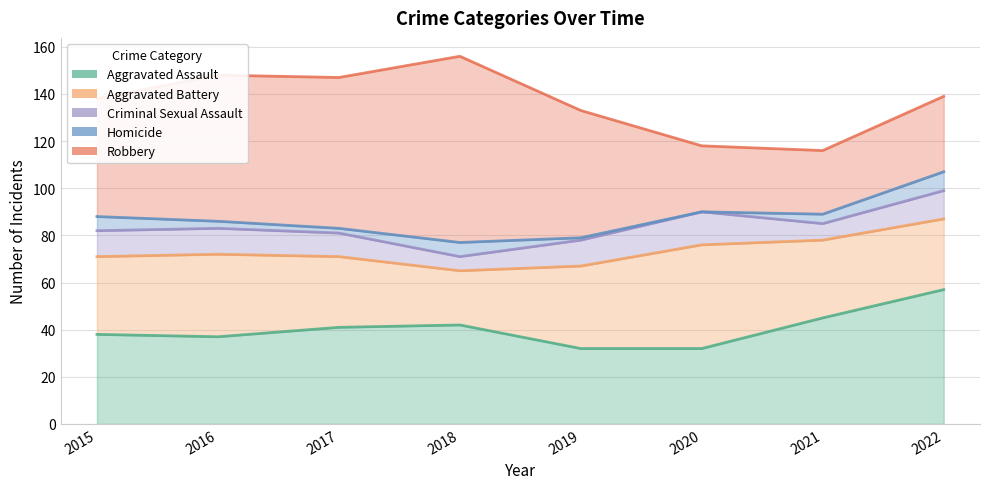

How many values in the Criminal Sexual Assault series are below 11?

3